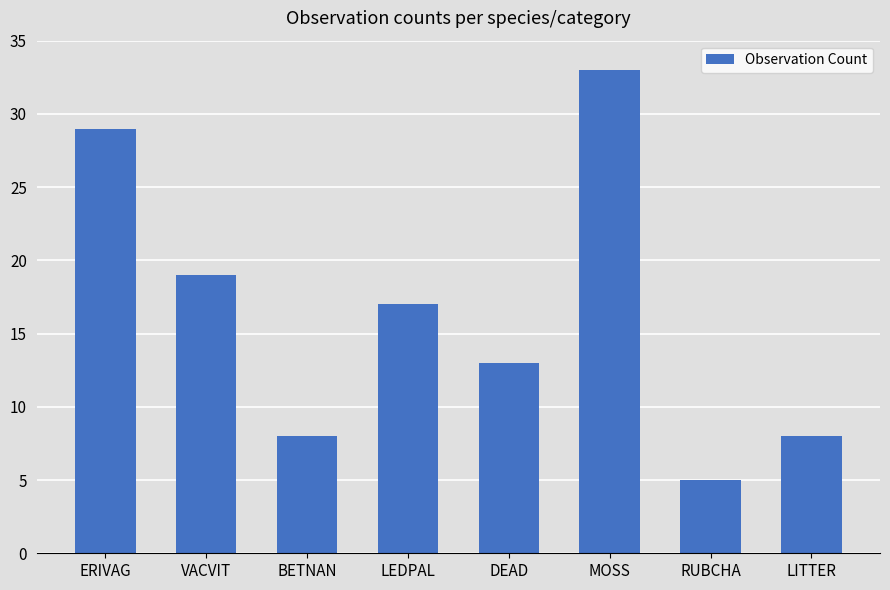

Reading left to right, extract all data points from this chart.

29	19	8	17	13	33	5	8